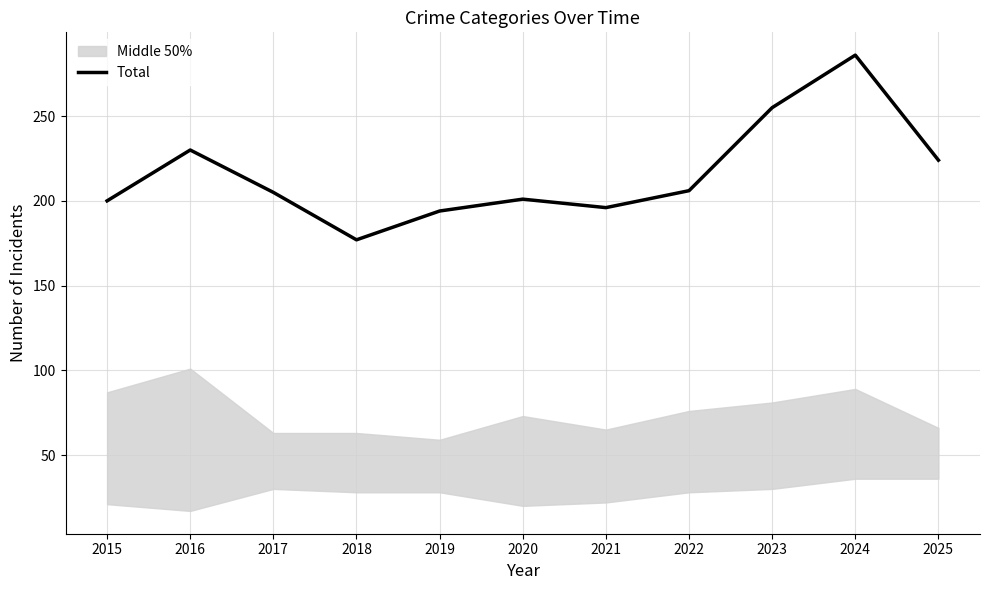

How many points are lower than both their immediate neighbors (excluding endpoints)?

2